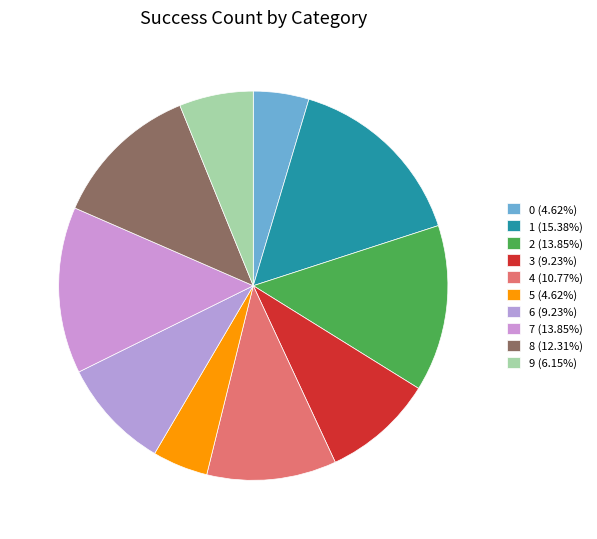

What is the total percentage of 1 and 5?

20.0%